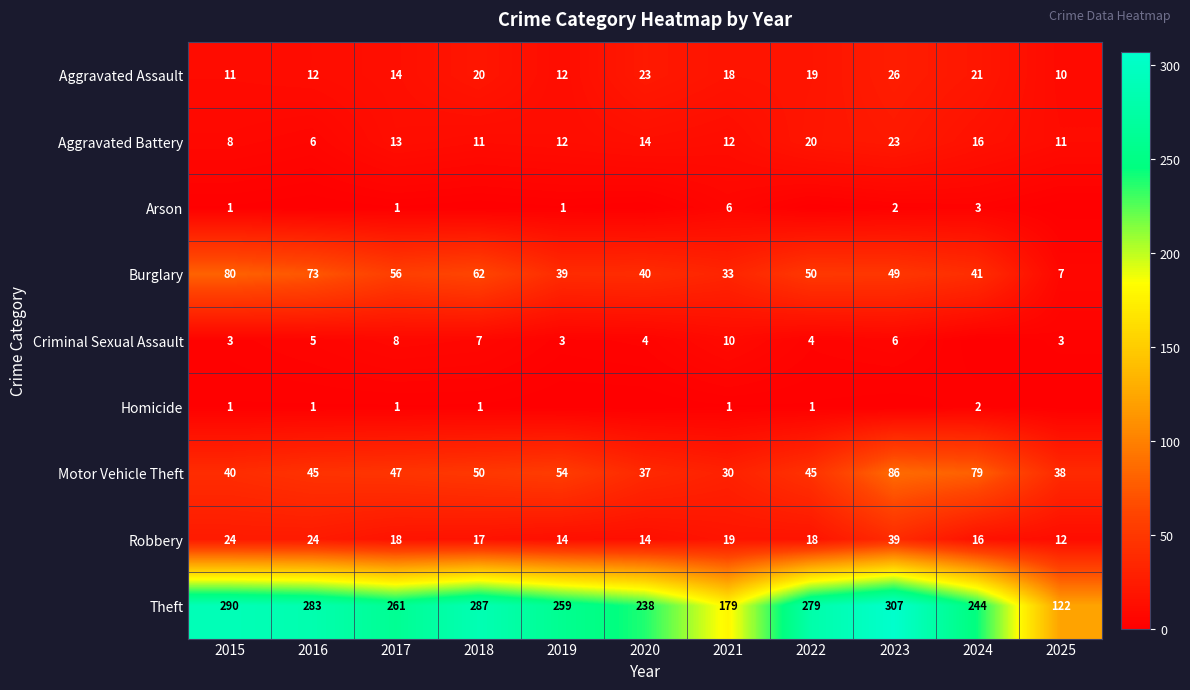

Rank the categories by Burglary value from lowest to highest.

2025, 2021, 2019, 2020, 2024, 2023, 2022, 2017, 2018, 2016, 2015